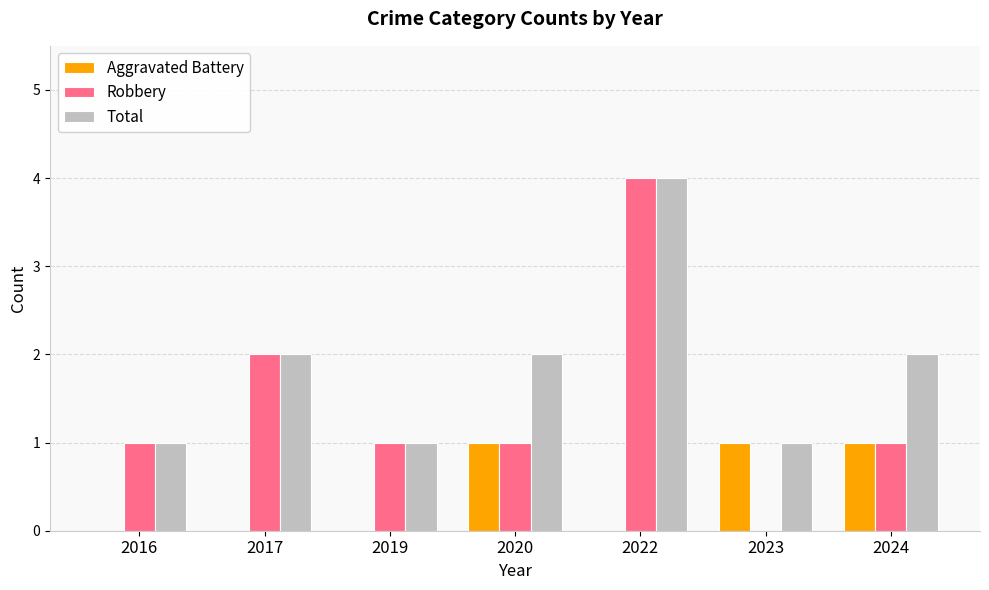

What is the sum of all Total values?

13